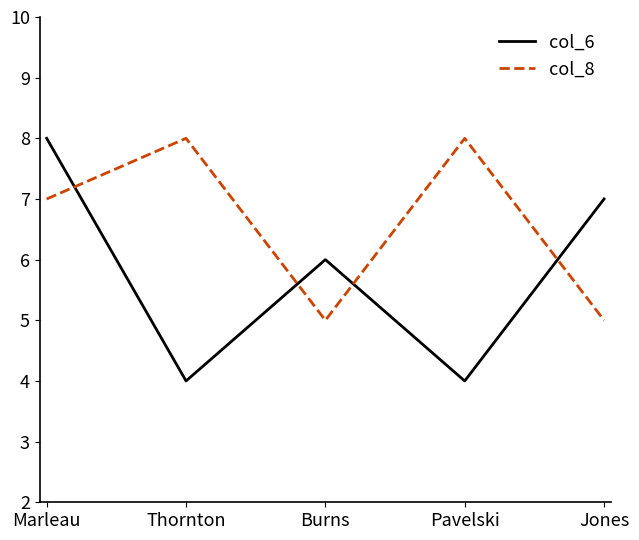

In col_8, how many points are lower than both neighbors (excluding endpoints)?

1